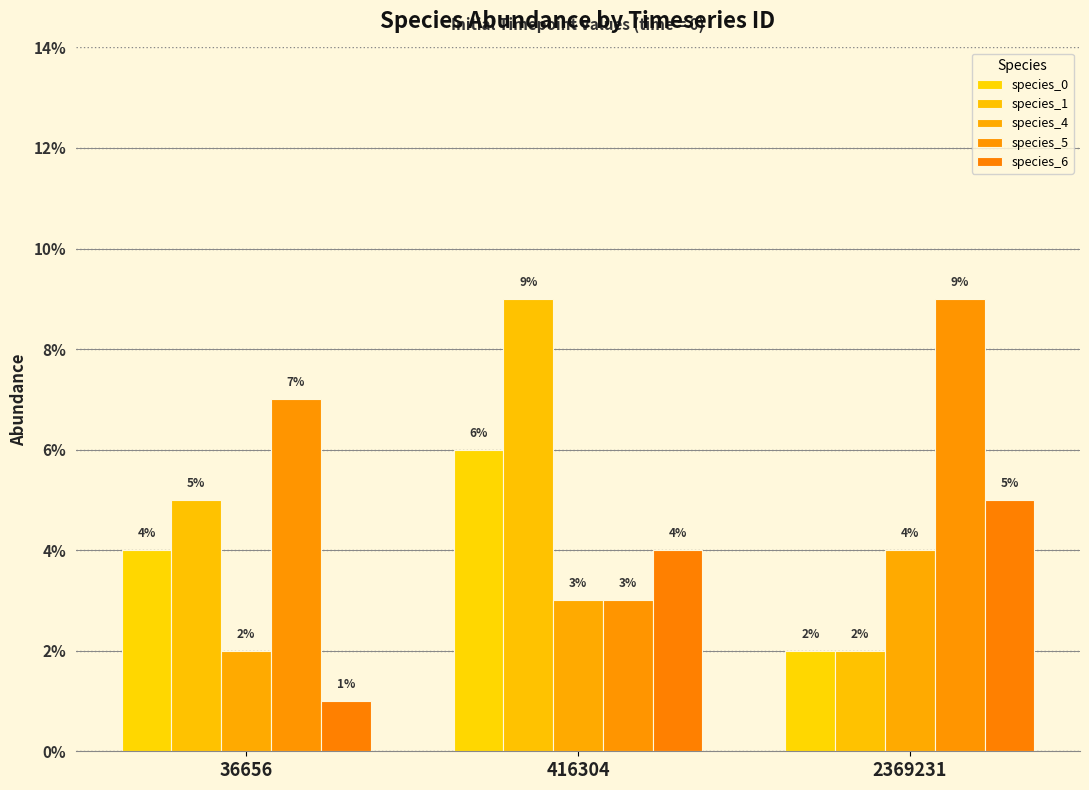

Does the chart contain any negative values?

No